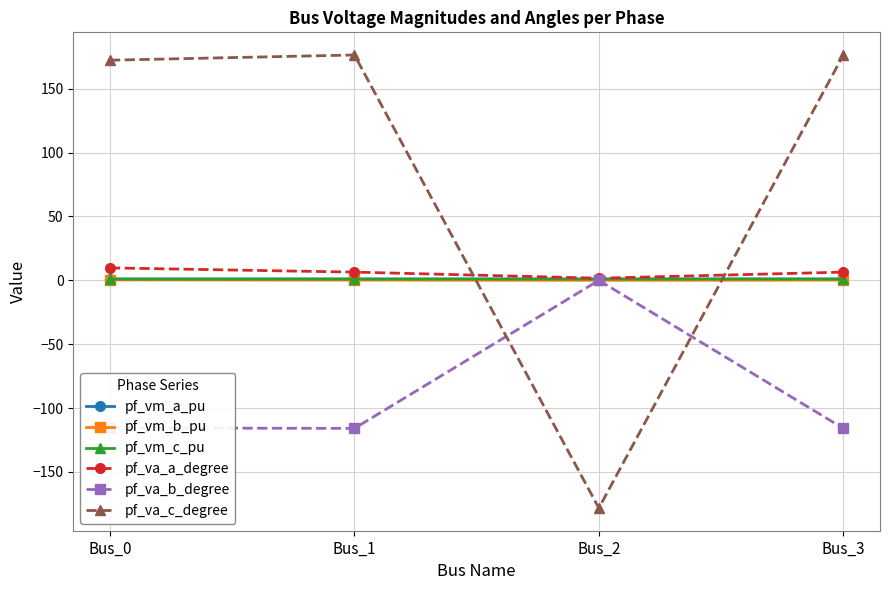

The value of pf_va_c_degree at Bus_3 is 92.4. True or false?

False